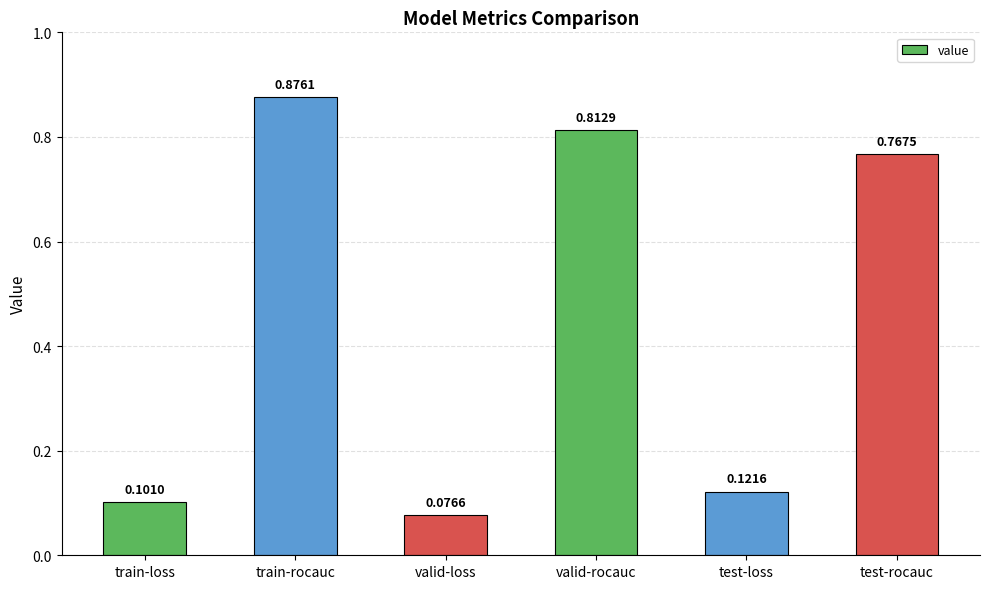

How many categories are shown in the chart?

6